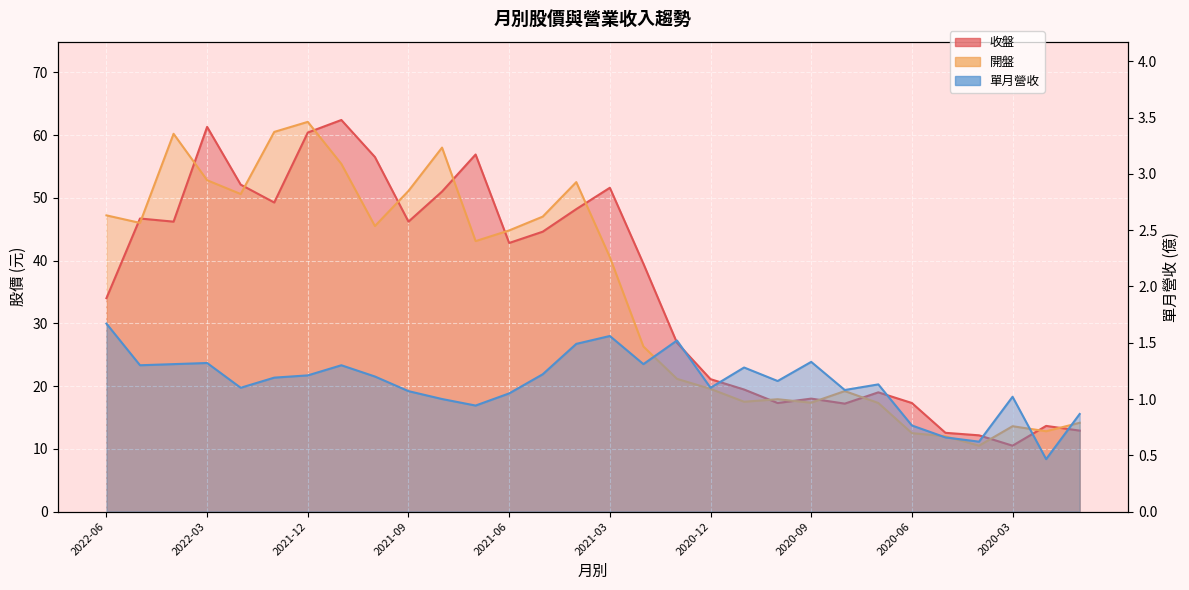

How many interior local peaks does the 收盤 series have?

8